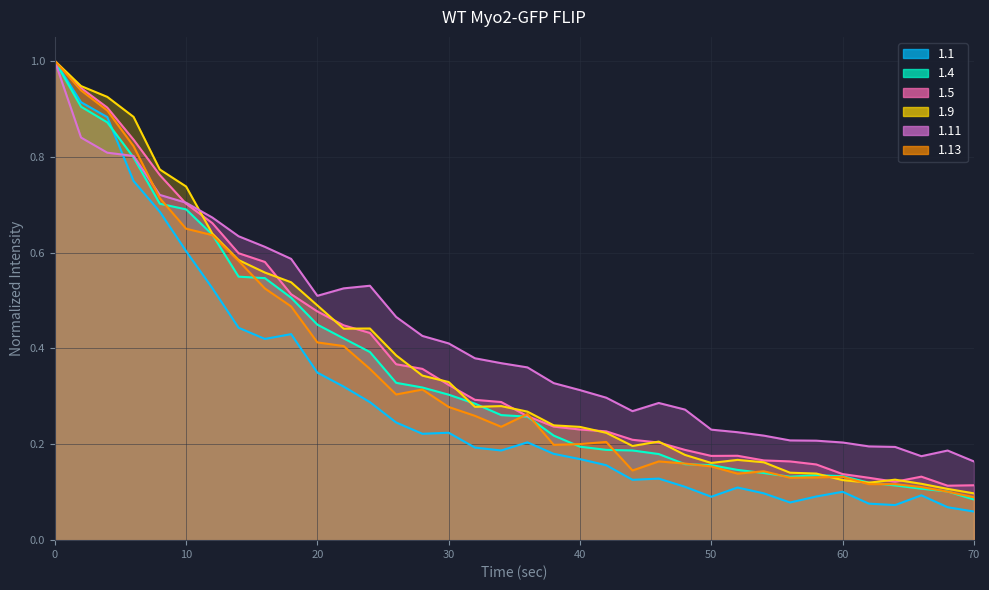

True or false: 1.5 and 1.11 intersect in this chart.

True